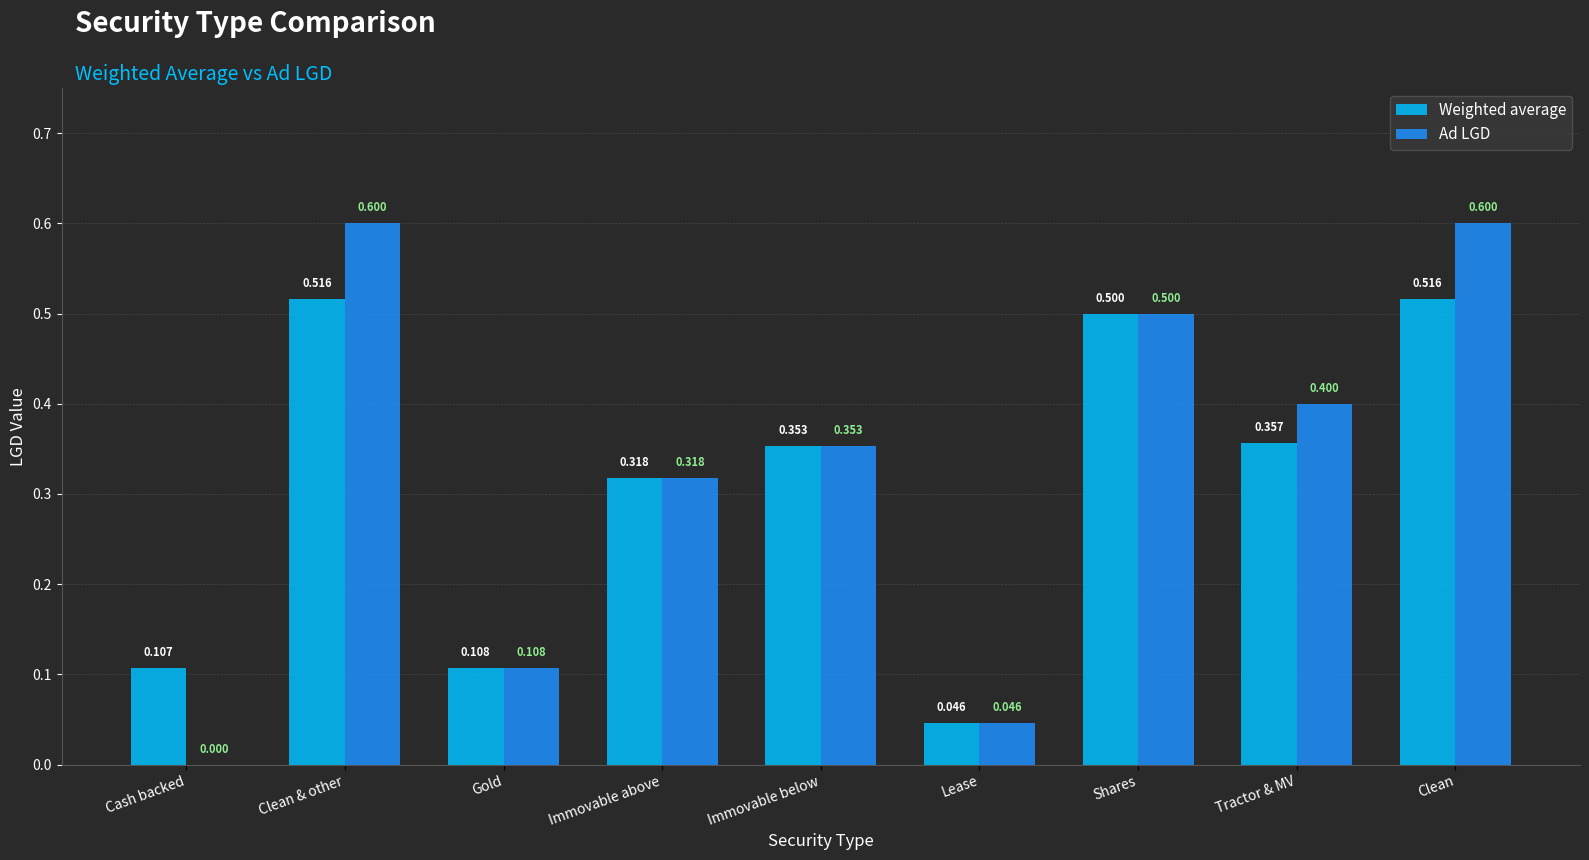

Where is Ad LGD nearest to the value 0?

Cash backed